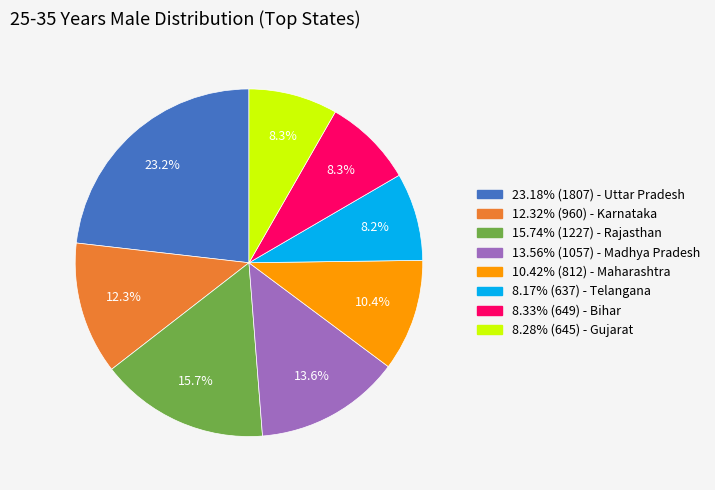

Does any single category account for the majority?

No